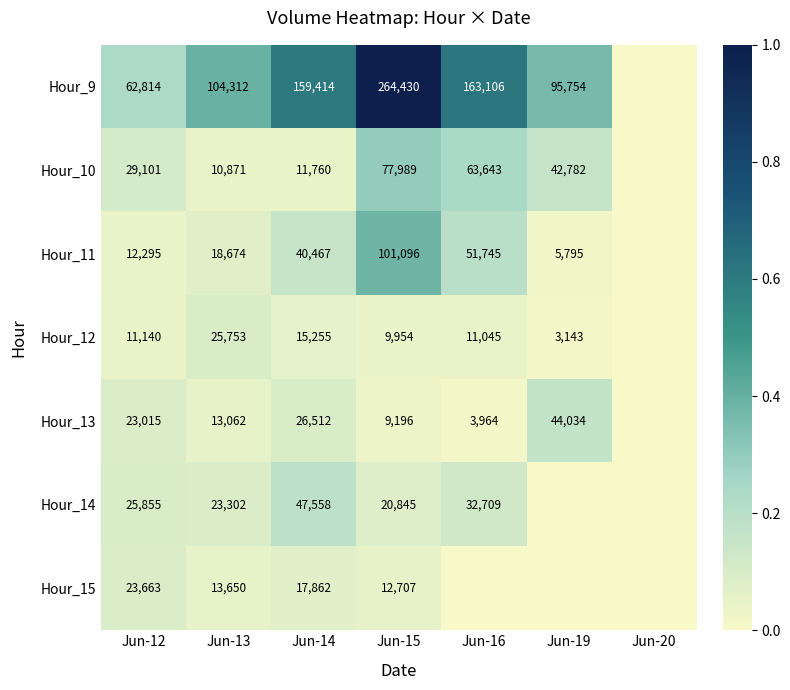

What is the total value across all series at Jun-15?

496217